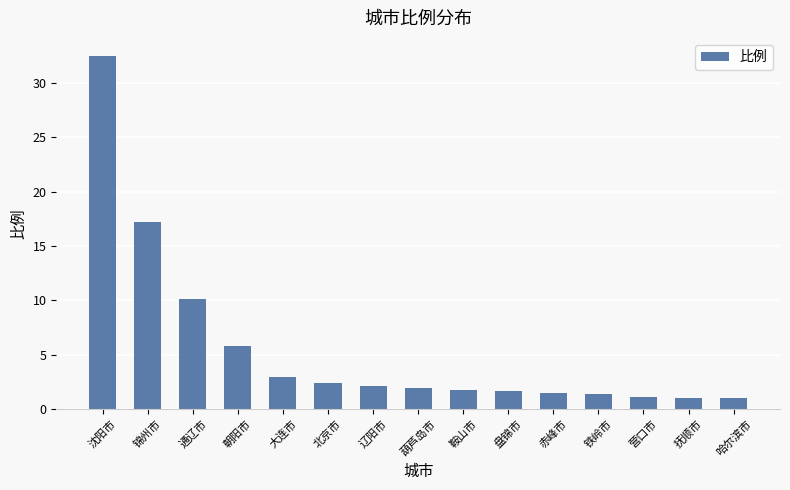

Between 营口市 and 辽阳市, which is larger?

辽阳市